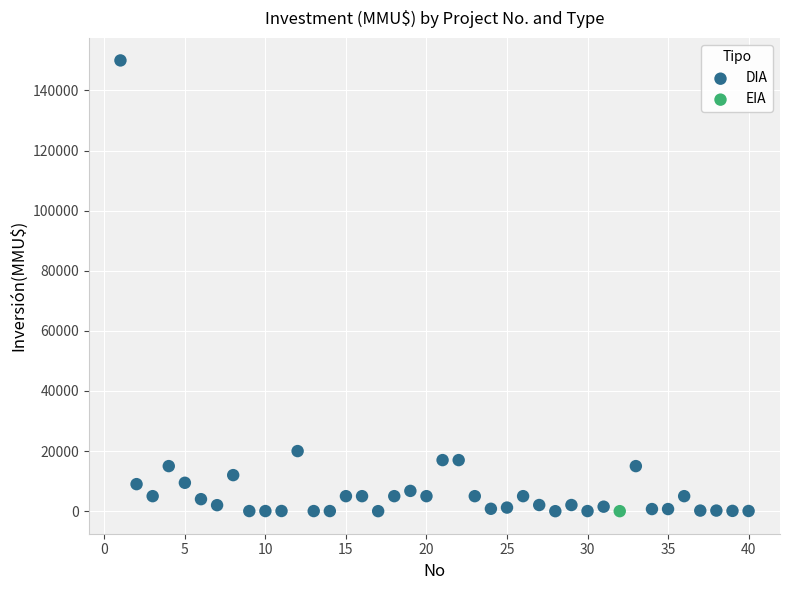

What are all the series names shown in the legend?

DIA, EIA